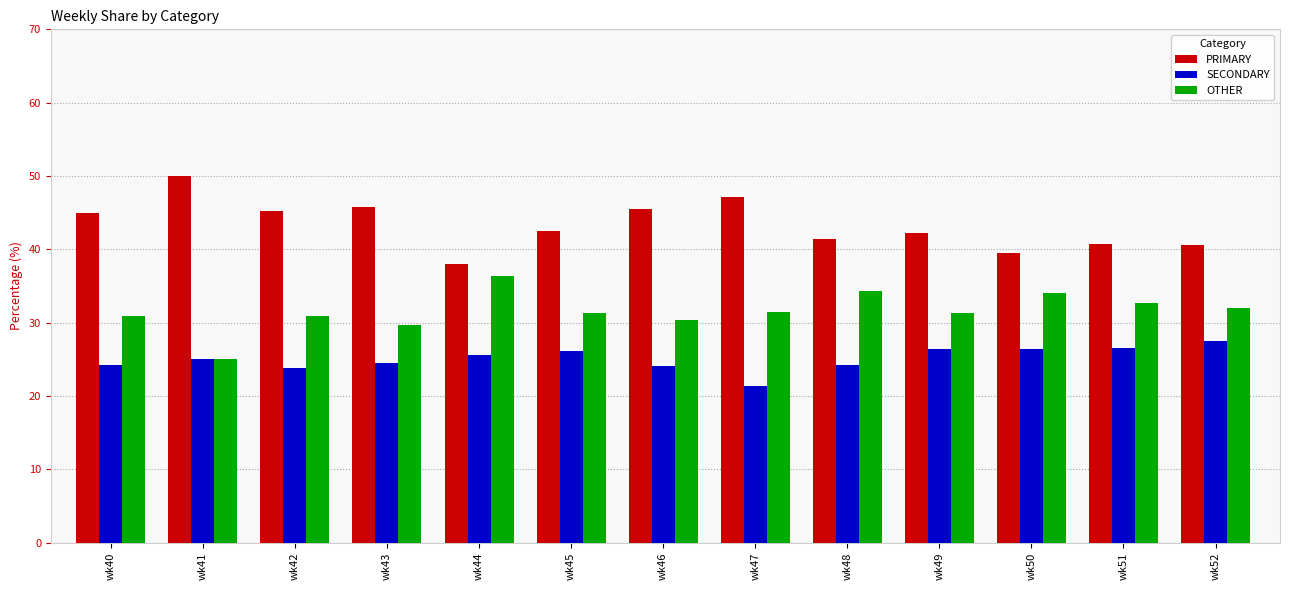

What is the difference between the highest and lowest values at wk48?

17.2